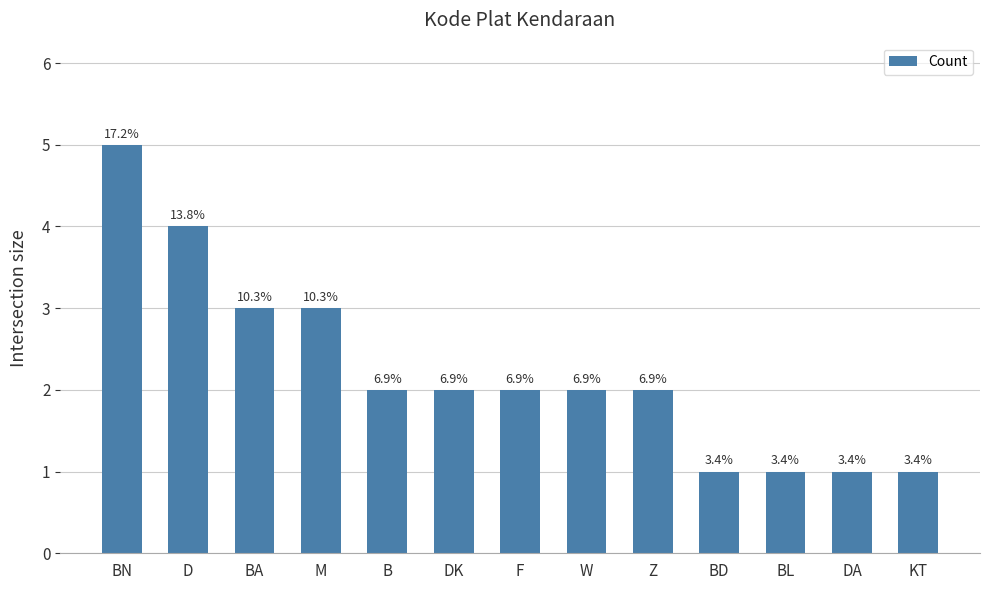

Reading right to left, list all the values displayed in this chart.

KT=1	DA=1	BL=1	BD=1	Z=2	W=2	F=2	DK=2	B=2	M=3	BA=3	D=4	BN=5